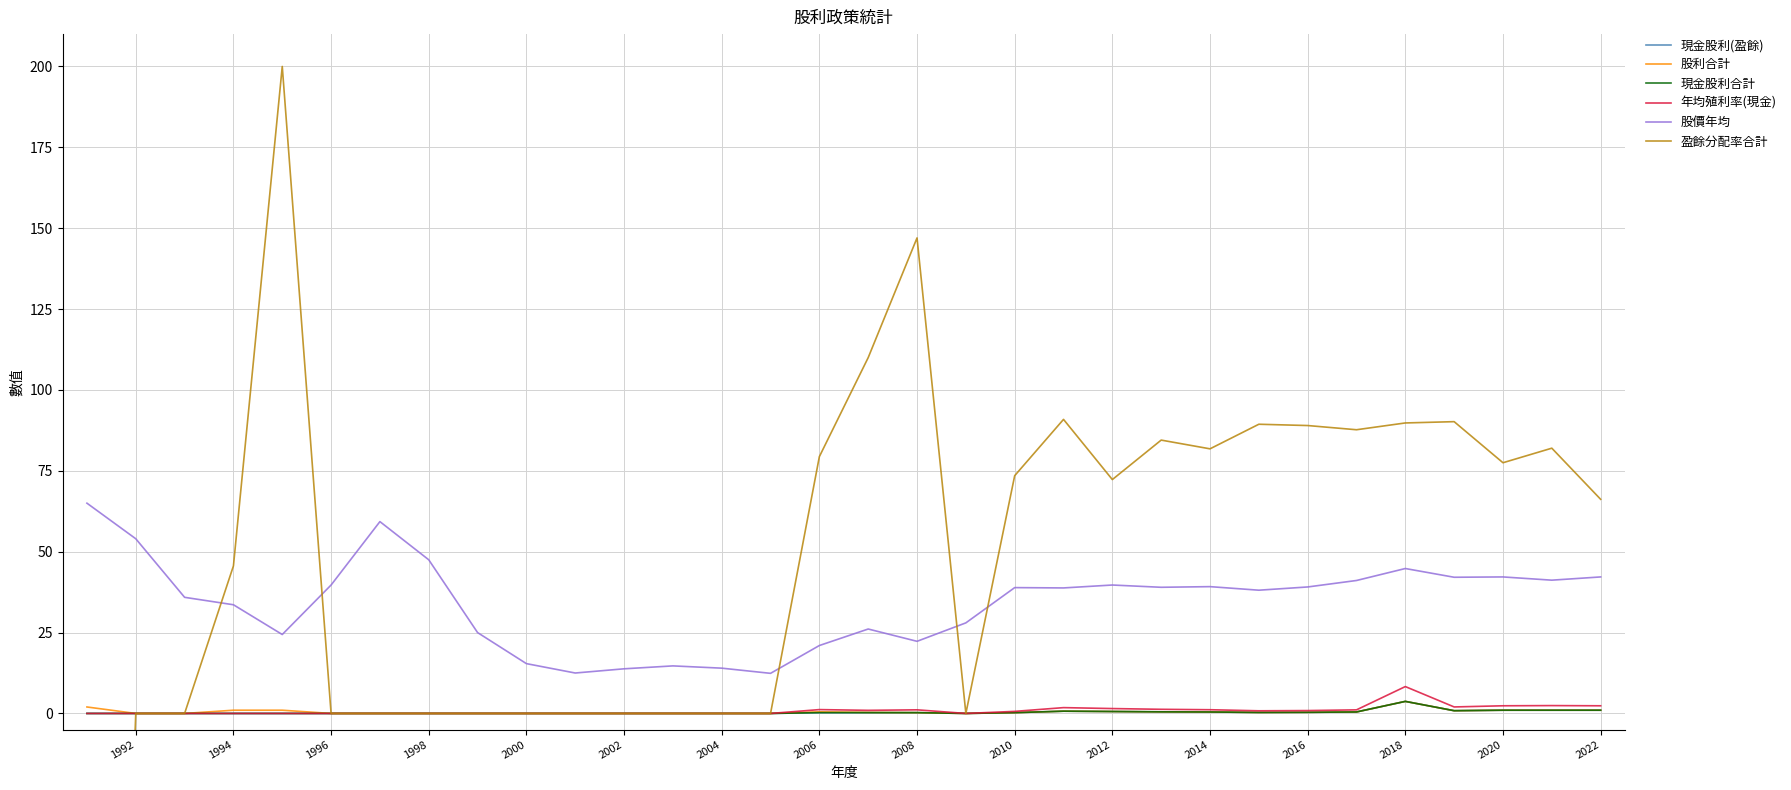

True or false: 股價年均 and 年均殖利率(現金) intersect in this chart.

False